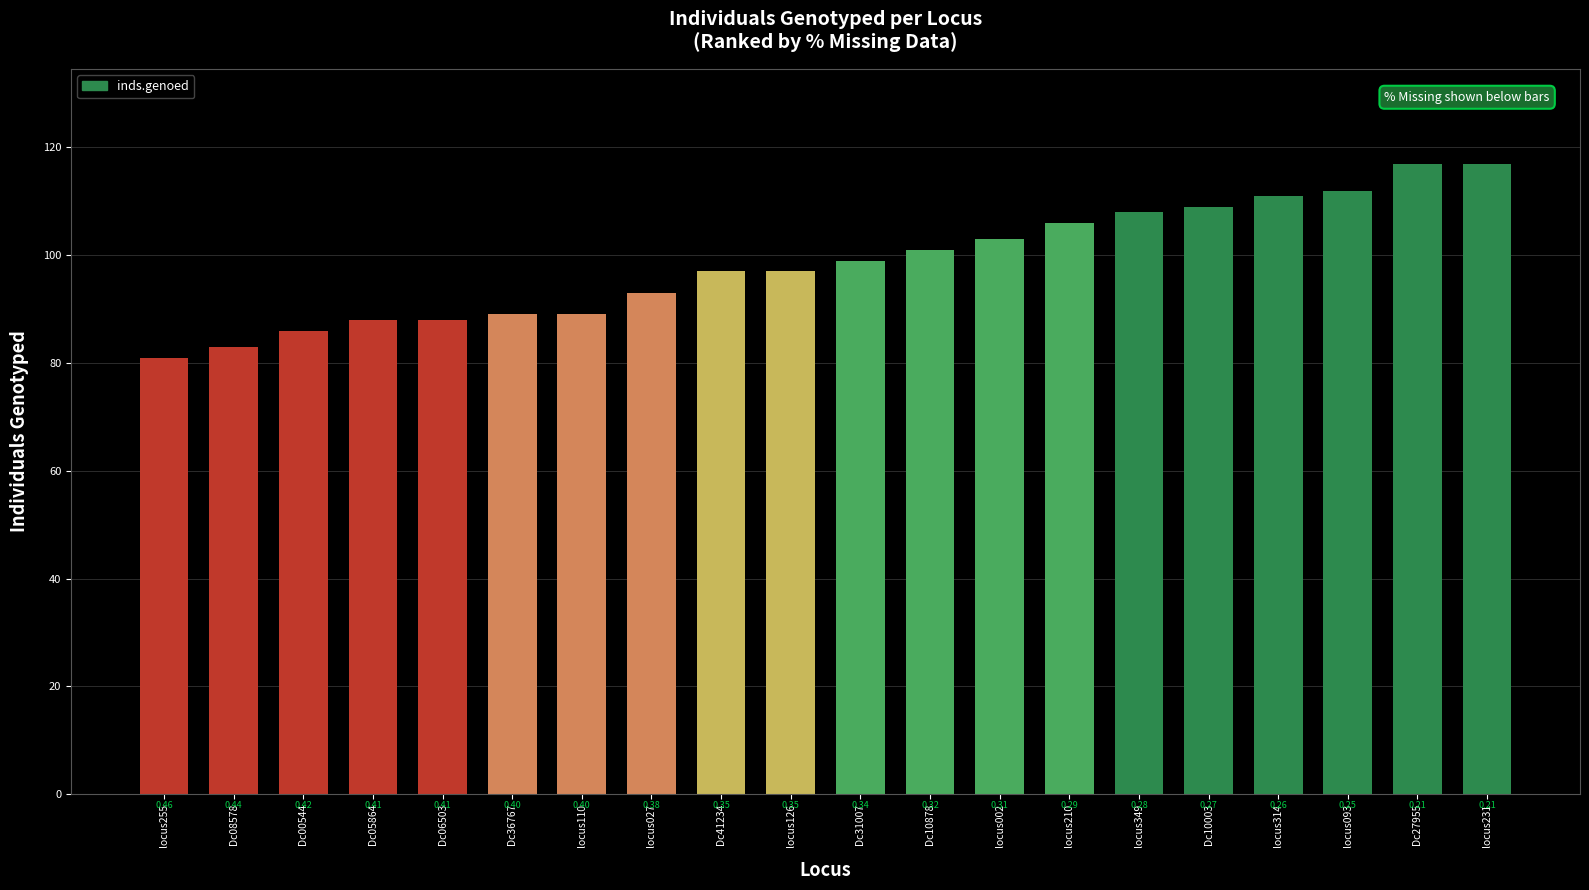

What is the greatest value displayed?

117